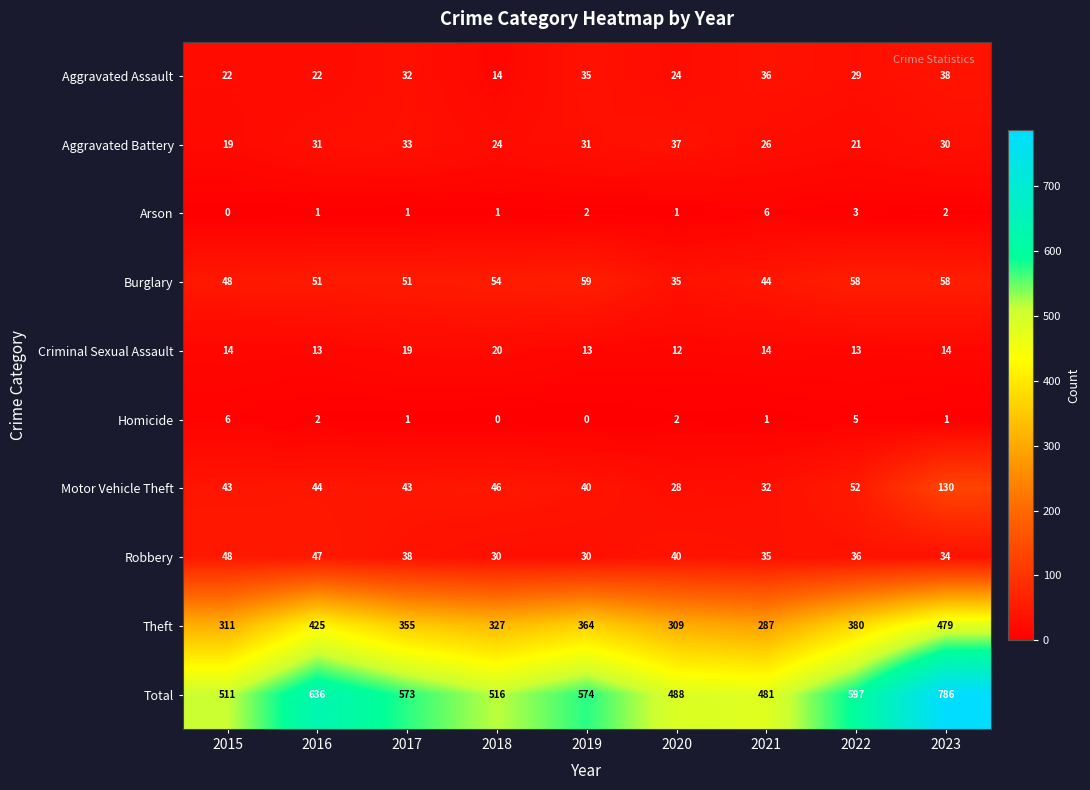

Is the value of Aggravated Battery at 2019 greater than the value of Criminal Sexual Assault at 2015?

Yes